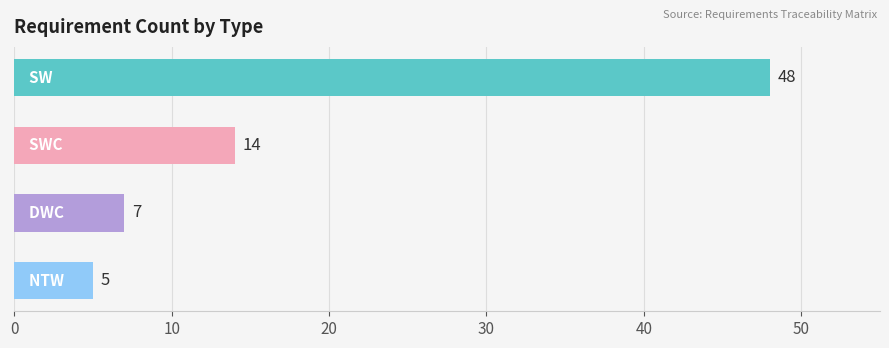

What is the difference between the maximum and minimum values?

43